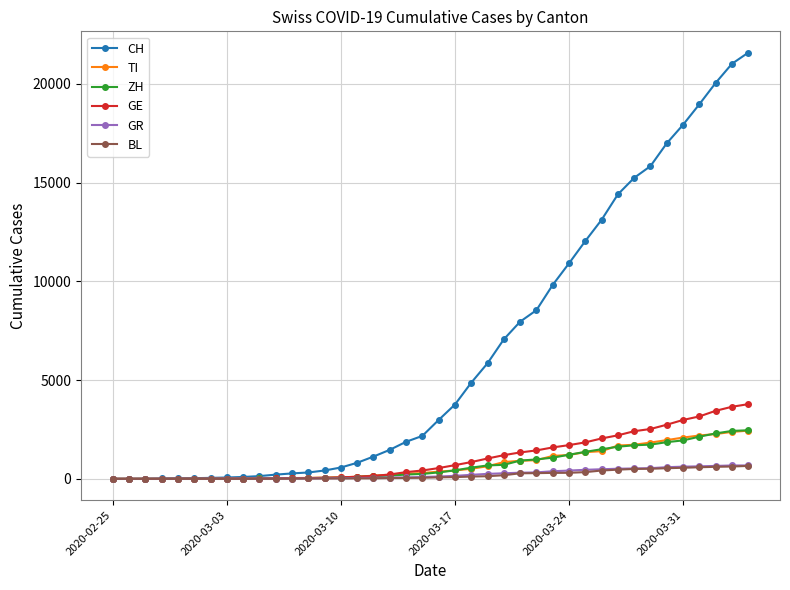

Which series has the largest total across all categories?

CH